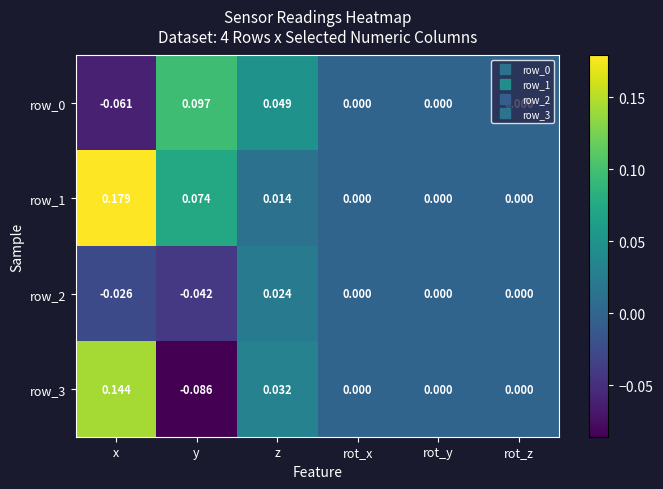

Count the number of data series in this chart.

4